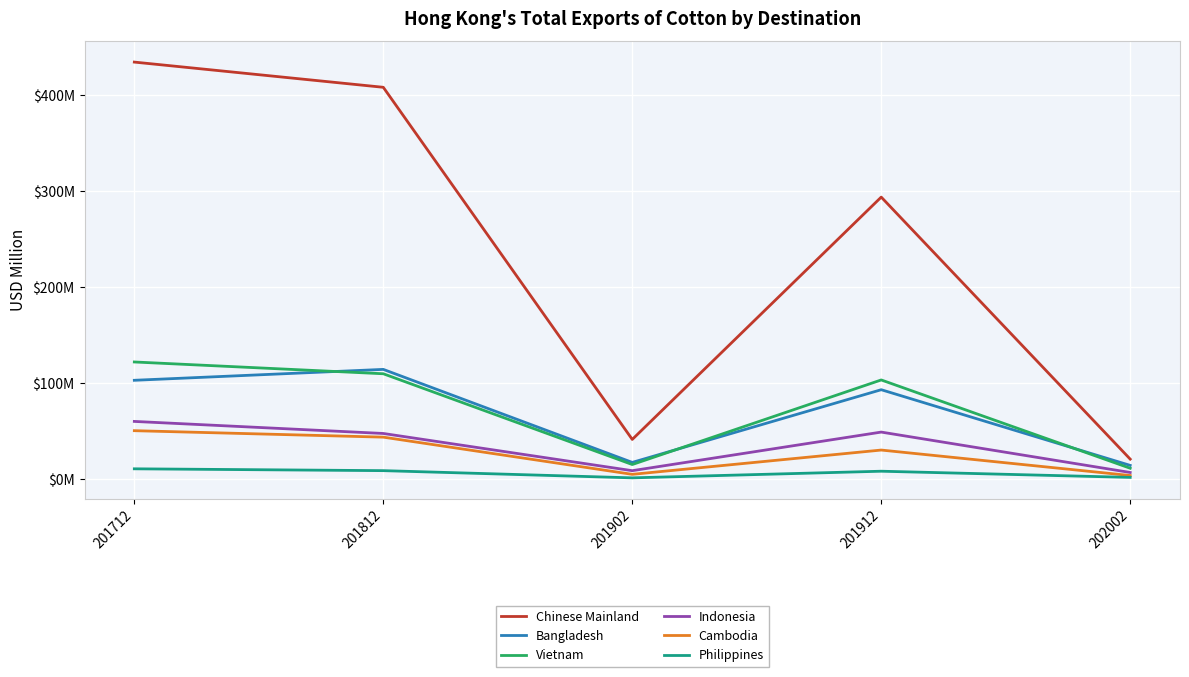

True or false: Bangladesh has more than 0 interior local peaks.

True